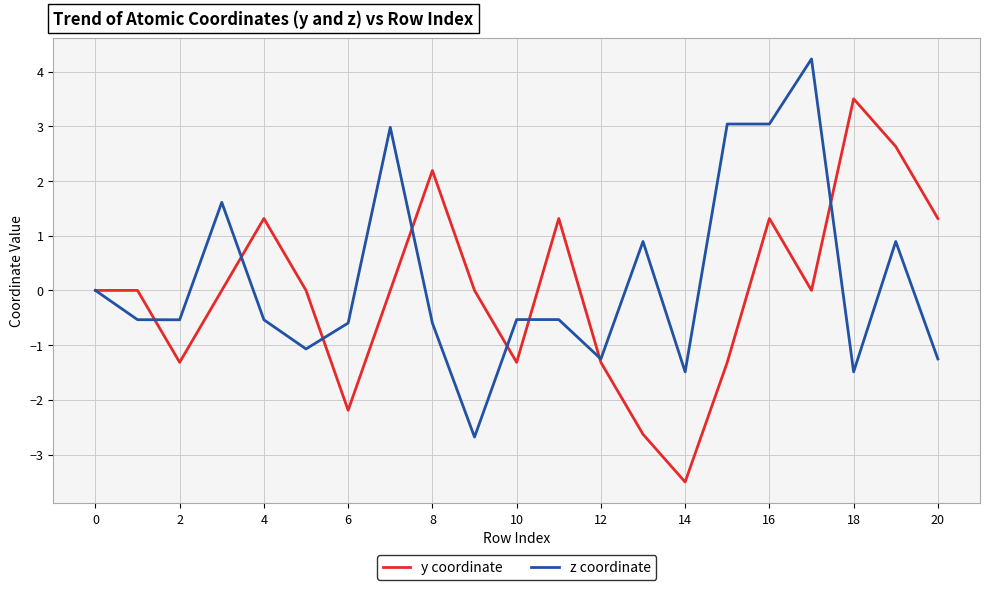

Rank the series by their maximum value, from highest to lowest.

z coordinate, y coordinate